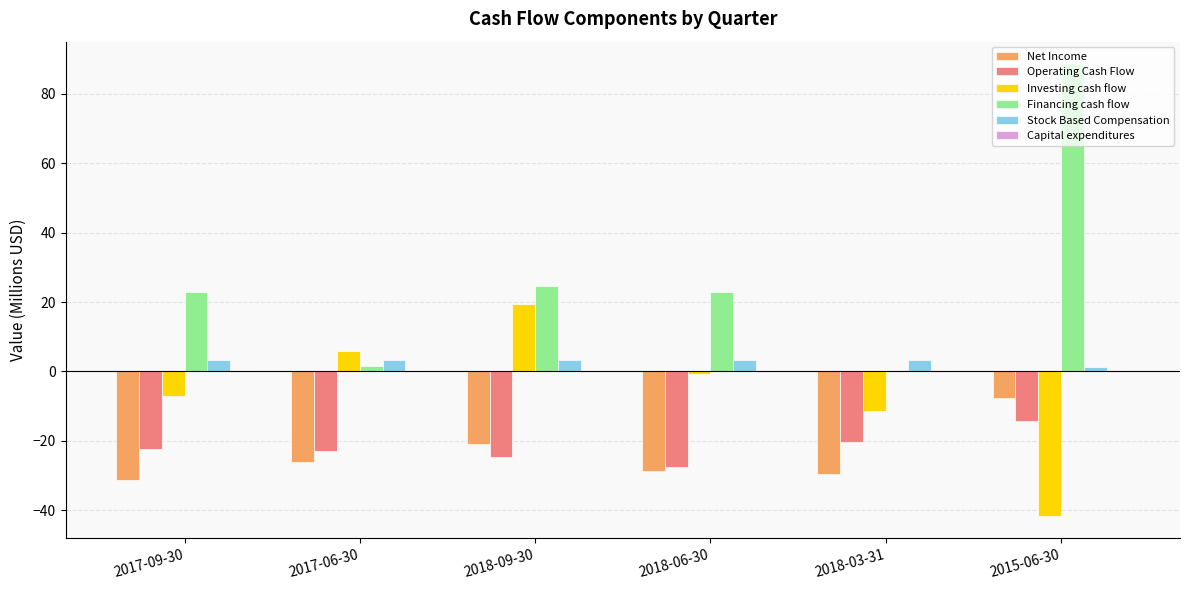

Which series changed the most between 2017-06-30 and 2018-03-31?

Investing cash flow